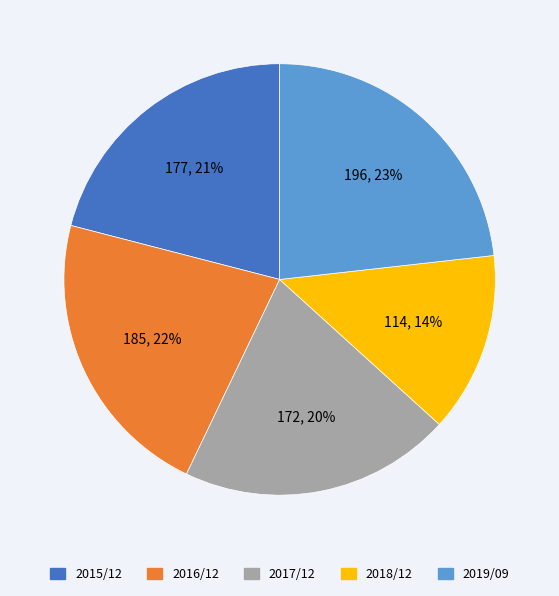

What percentage is the 2017/12 slice, to the nearest percent?

20%